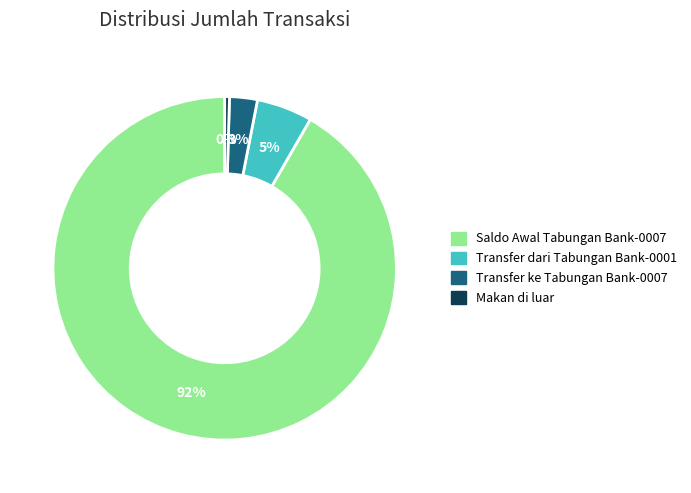

Which has a higher value, Transfer ke Tabungan Bank-0007 or Transfer dari Tabungan Bank-0001?

Transfer dari Tabungan Bank-0001